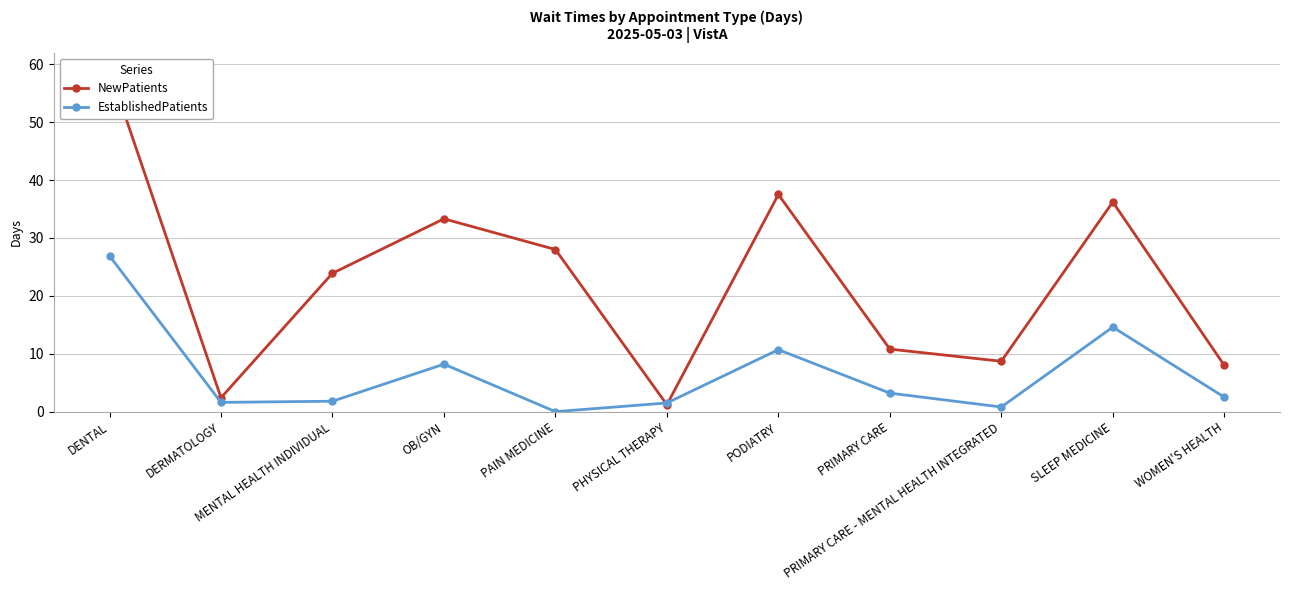

Where is EstablishedPatients nearest to the value 13?

SLEEP MEDICINE